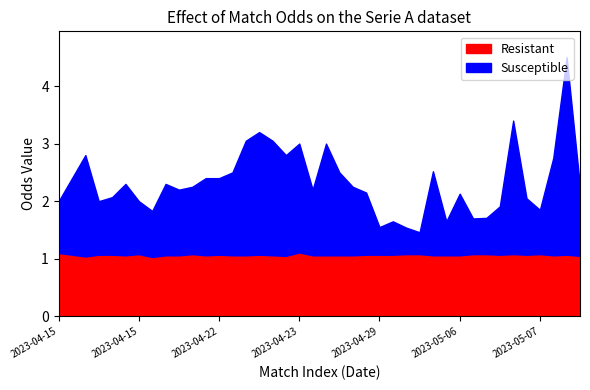

Does the chart have visible grid lines?

No